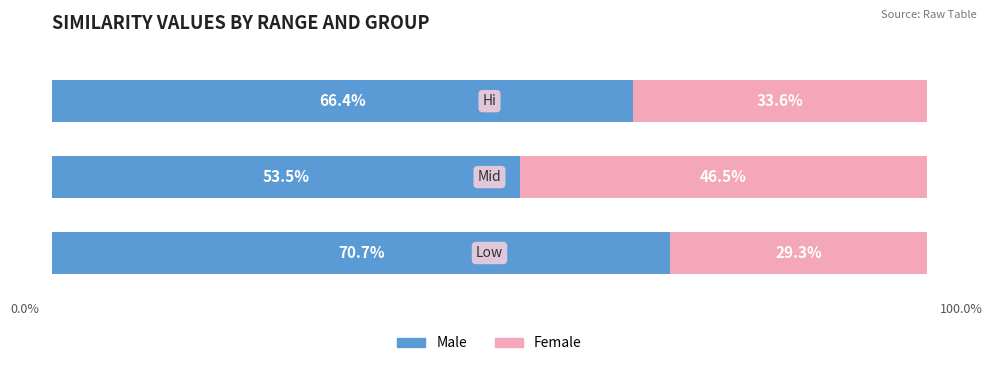

Count the number of data series in this chart.

2